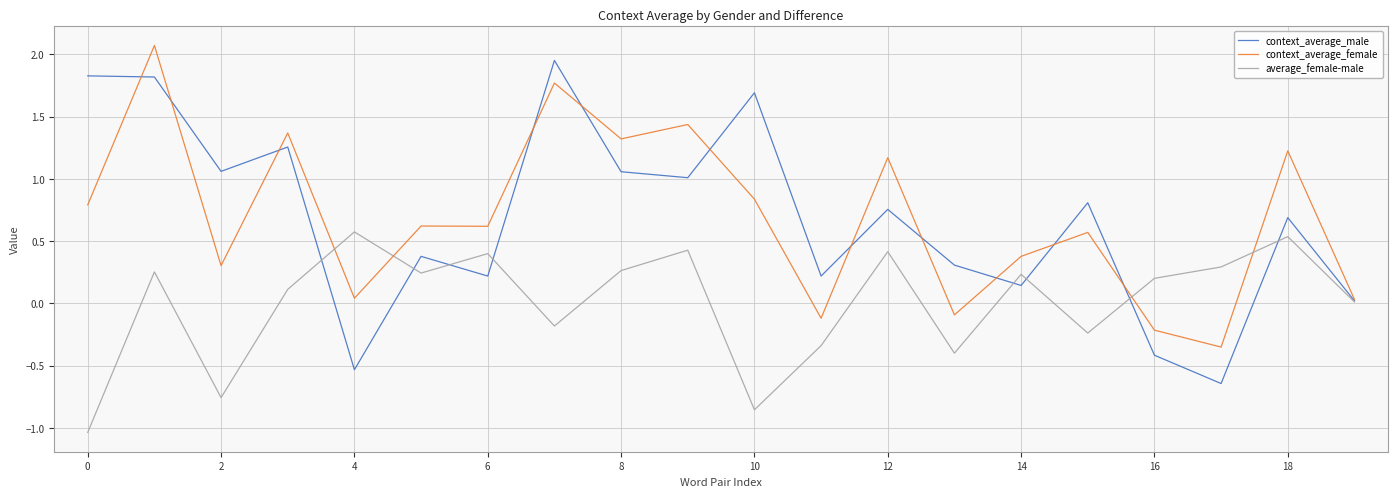

Which series has the largest range (max minus min)?

context_average_male